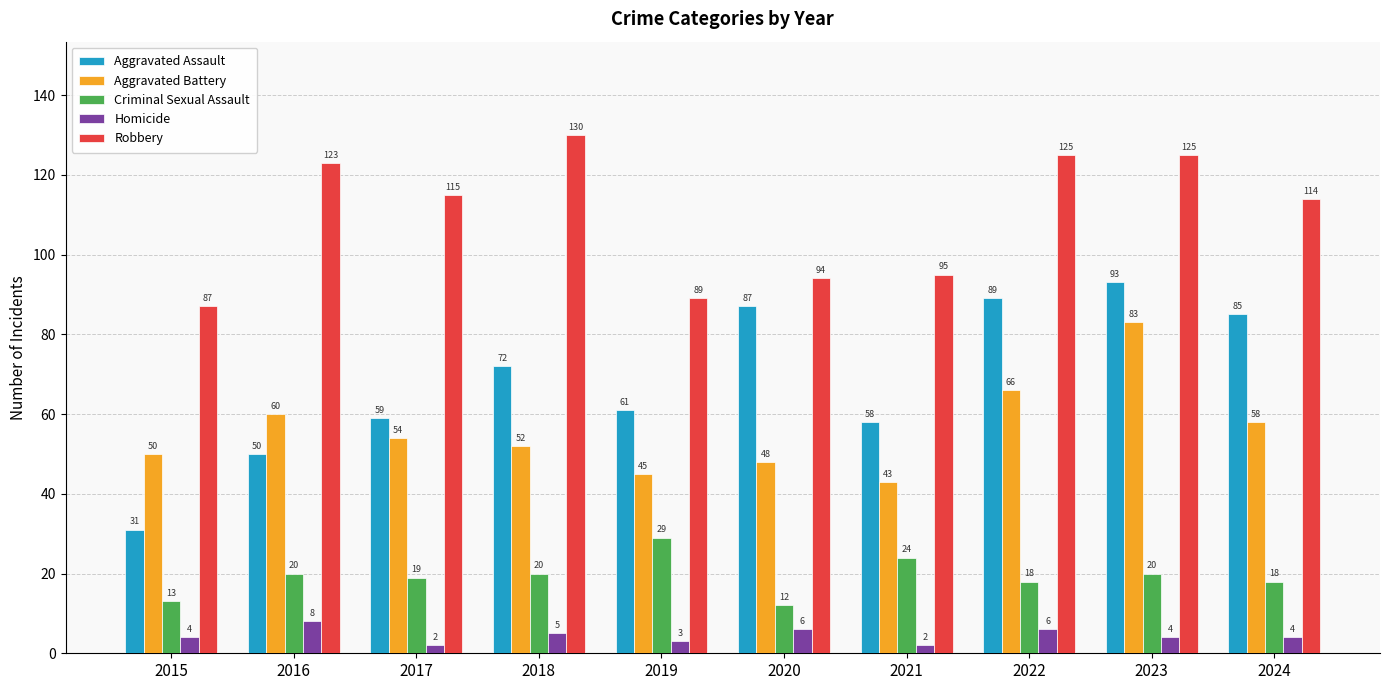

Which series has the largest range (max minus min)?

Aggravated Assault